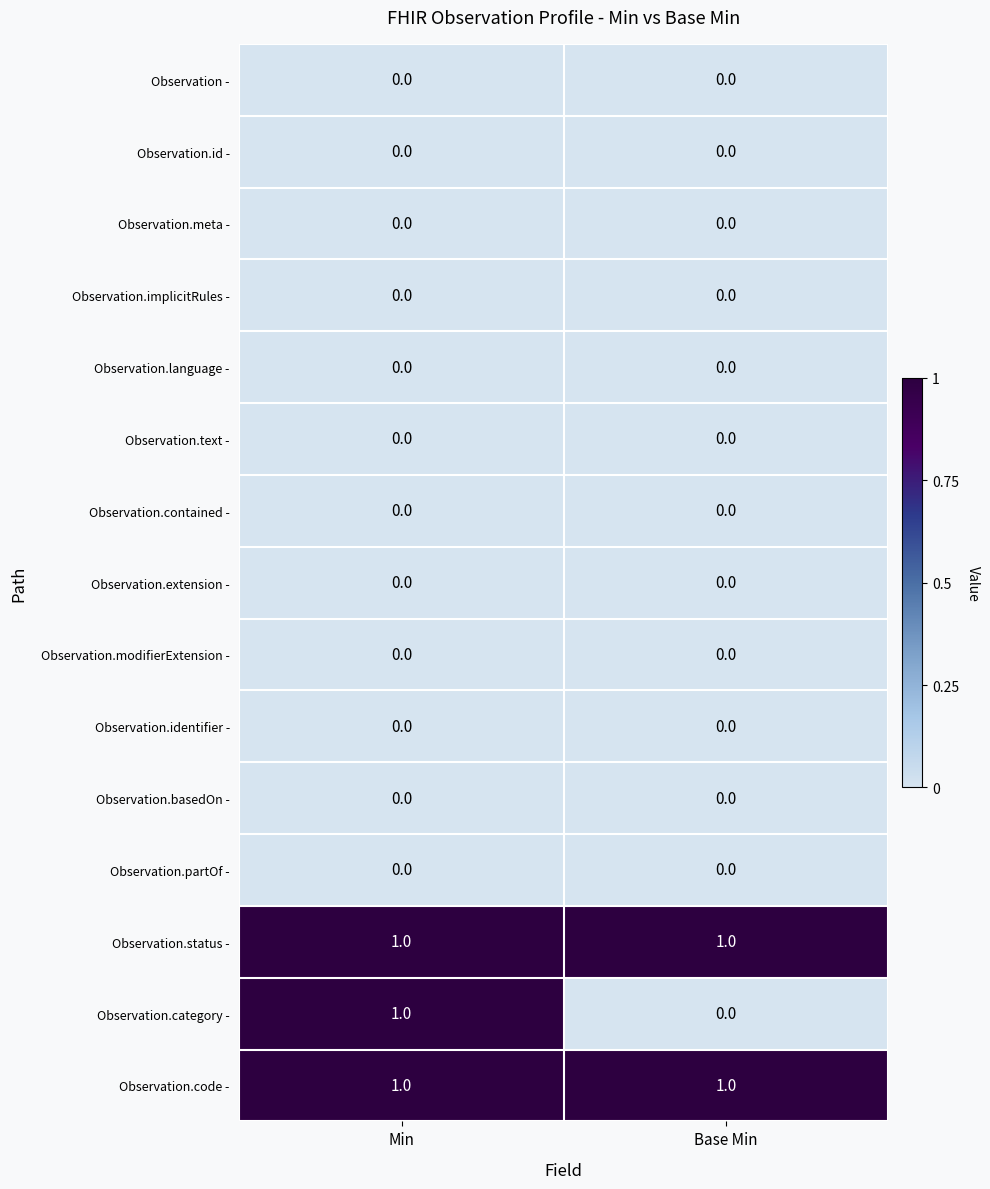

Reading left to right, list all the values displayed in this chart.

Observation -: Min=0	Base Min=0
Observation.id -: Min=0	Base Min=0
Observation.meta -: Min=0	Base Min=0
Observation.implicitRules -: Min=0	Base Min=0
Observation.language -: Min=0	Base Min=0
Observation.text -: Min=0	Base Min=0
Observation.contained -: Min=0	Base Min=0
Observation.extension -: Min=0	Base Min=0
Observation.modifierExtension -: Min=0	Base Min=0
Observation.identifier -: Min=0	Base Min=0
Observation.basedOn -: Min=0	Base Min=0
Observation.partOf -: Min=0	Base Min=0
Observation.status -: Min=1	Base Min=1
Observation.category -: Min=1	Base Min=0
Observation.code -: Min=1	Base Min=1